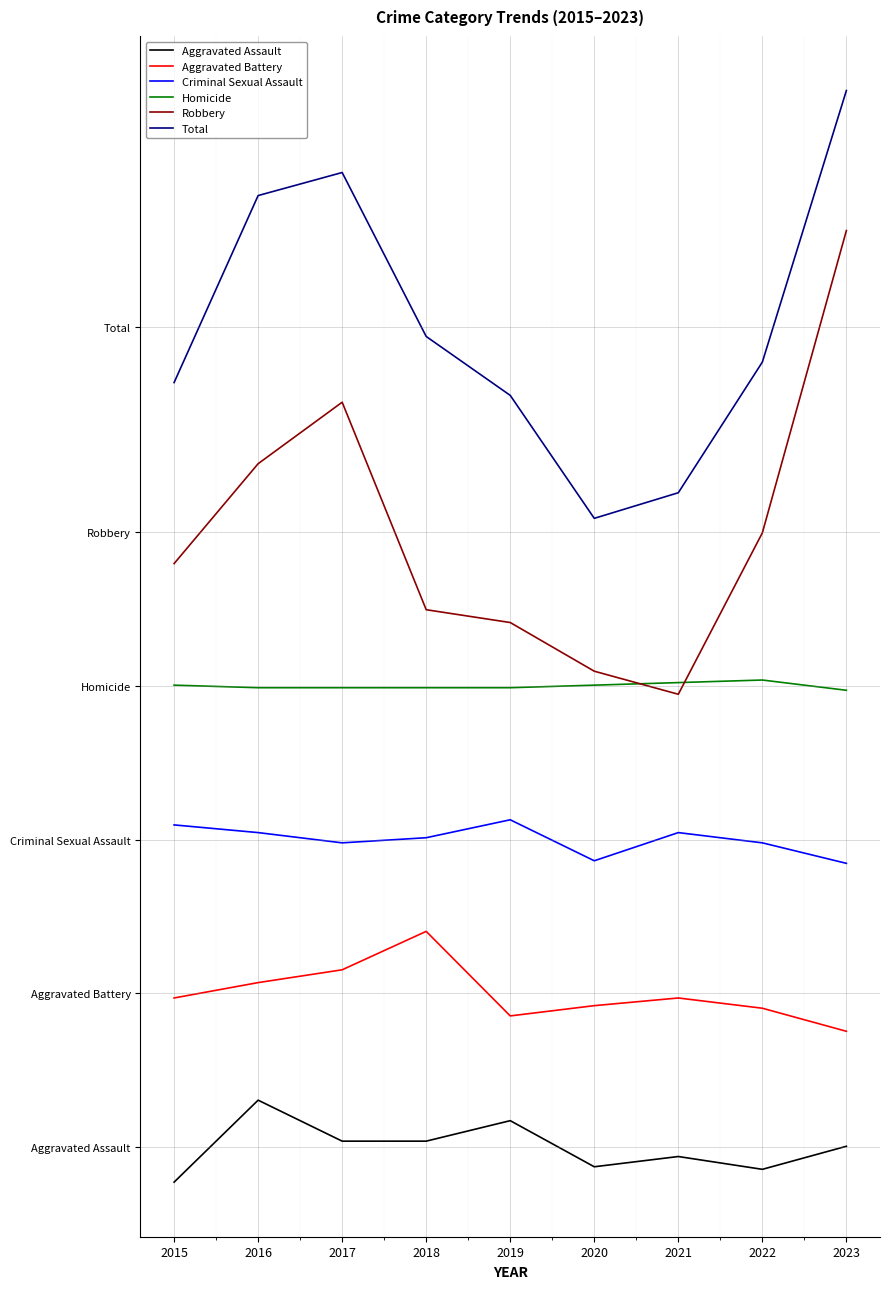

Does the chart have visible grid lines?

Yes